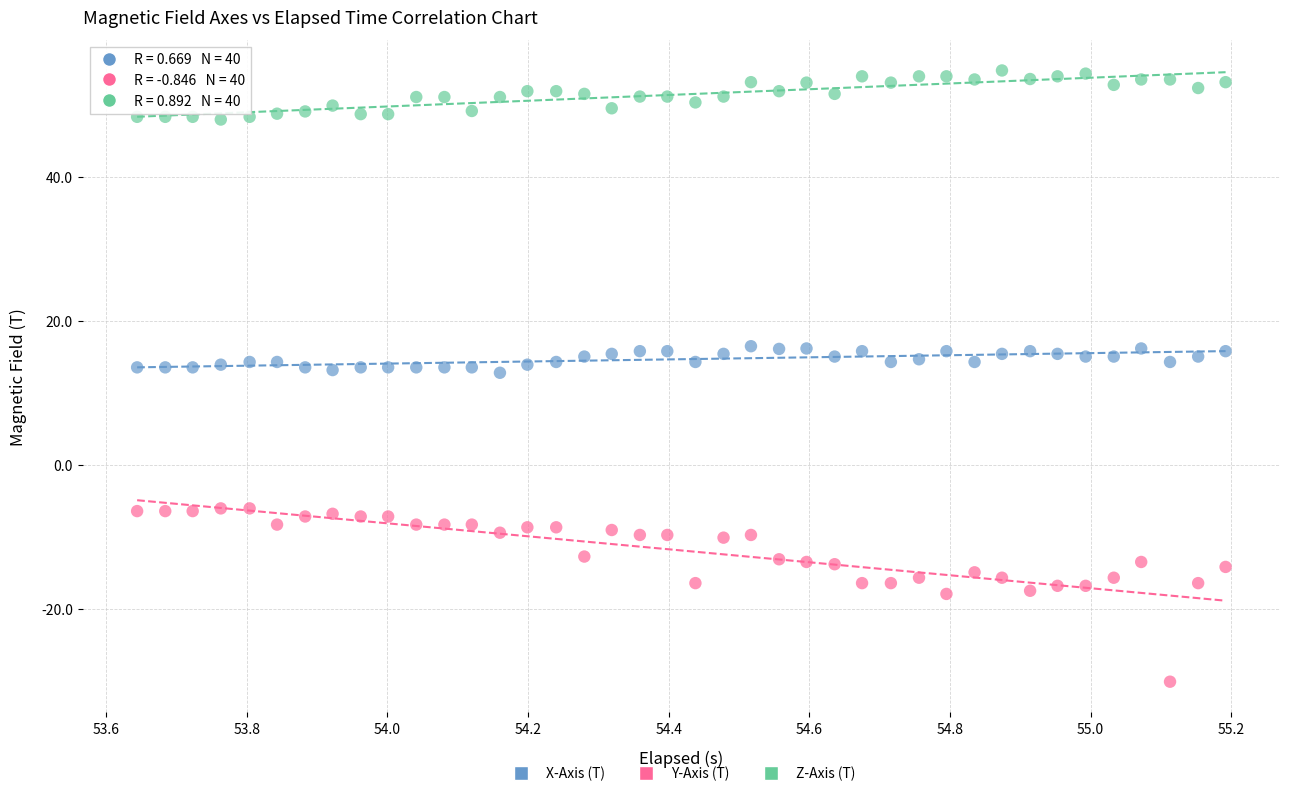

Which series reaches the maximum Y coordinate?

Z-Axis (T)